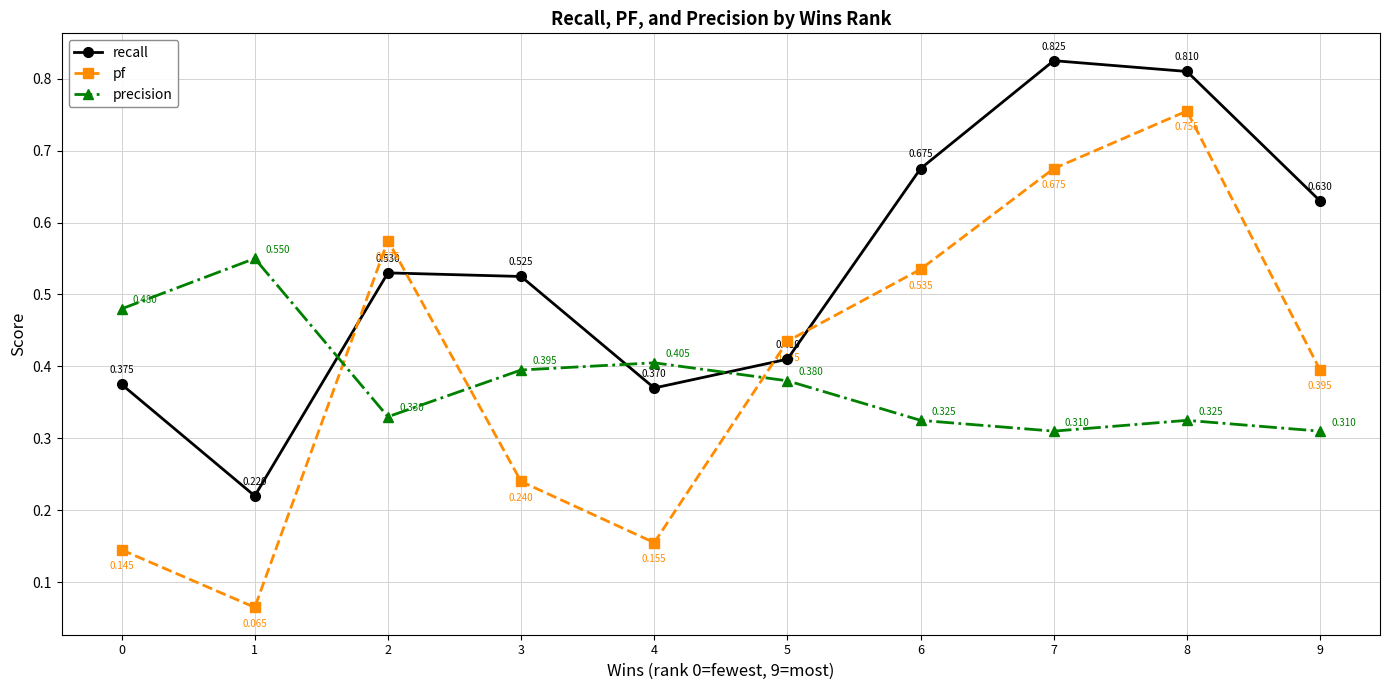

Which series has the largest range (max minus min)?

pf